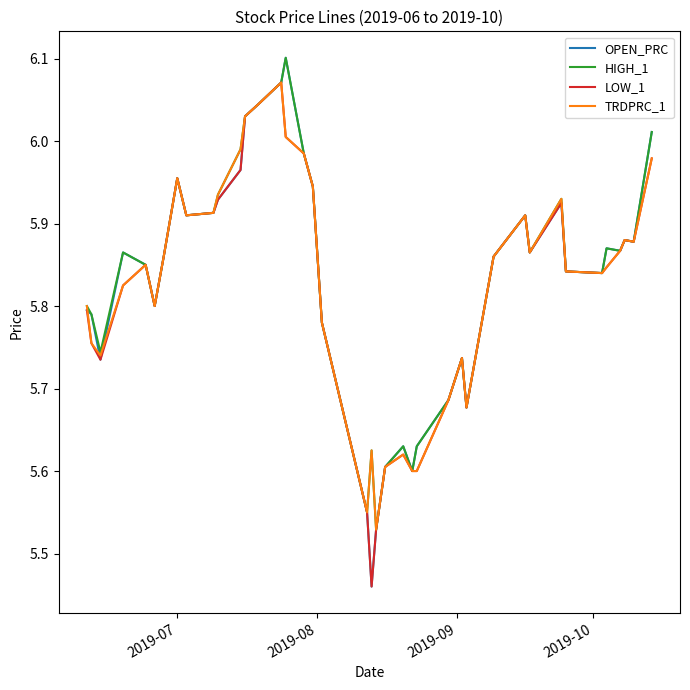

Which series has the widest spread of values?

OPEN_PRC